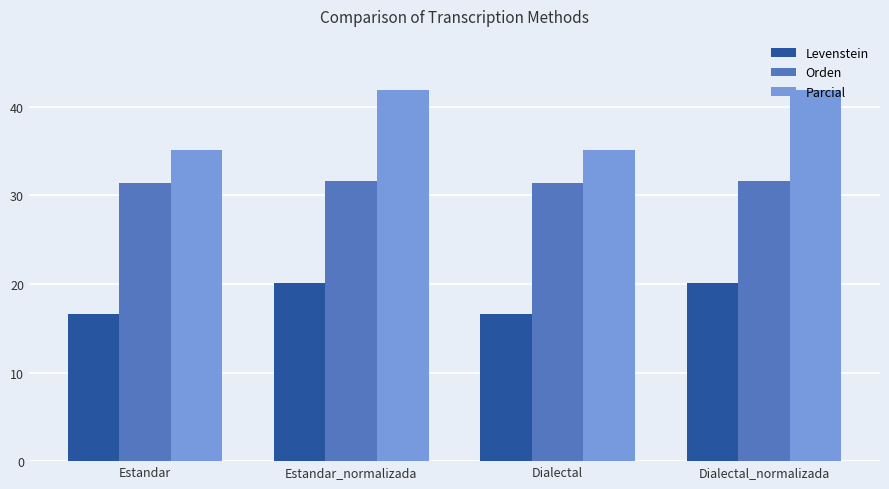

Read the Parcial value at Dialectal_normalizada.

41.9